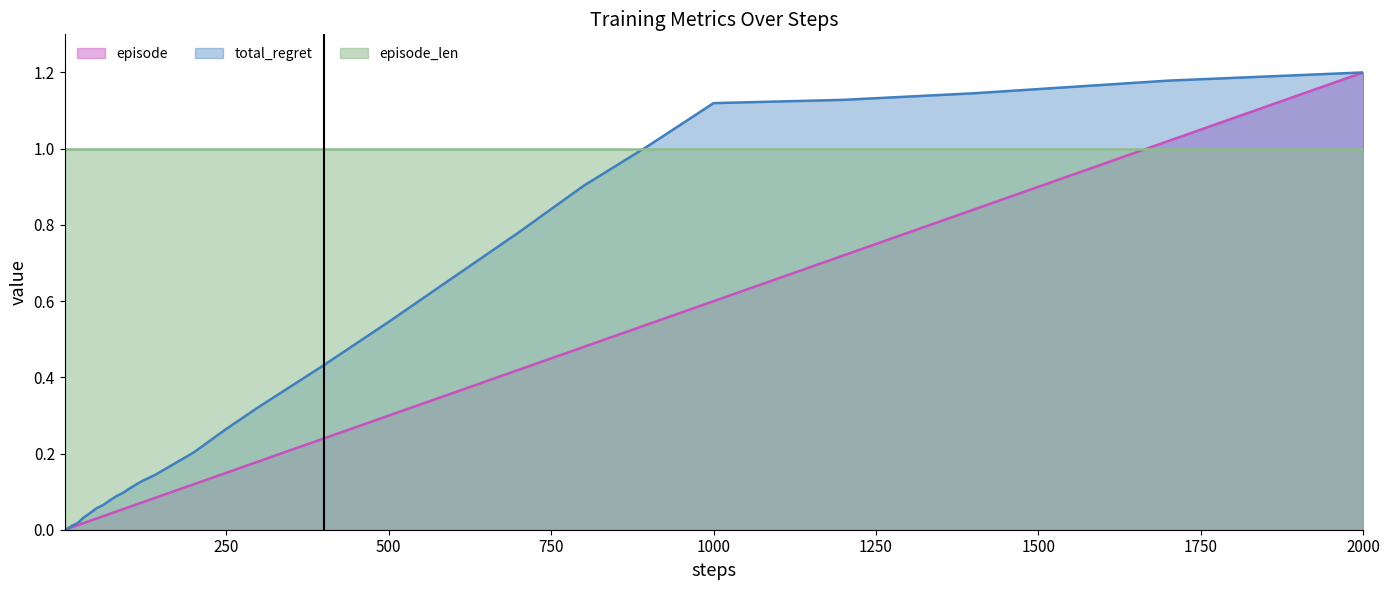

Which series has the largest total across all categories?

episode_len